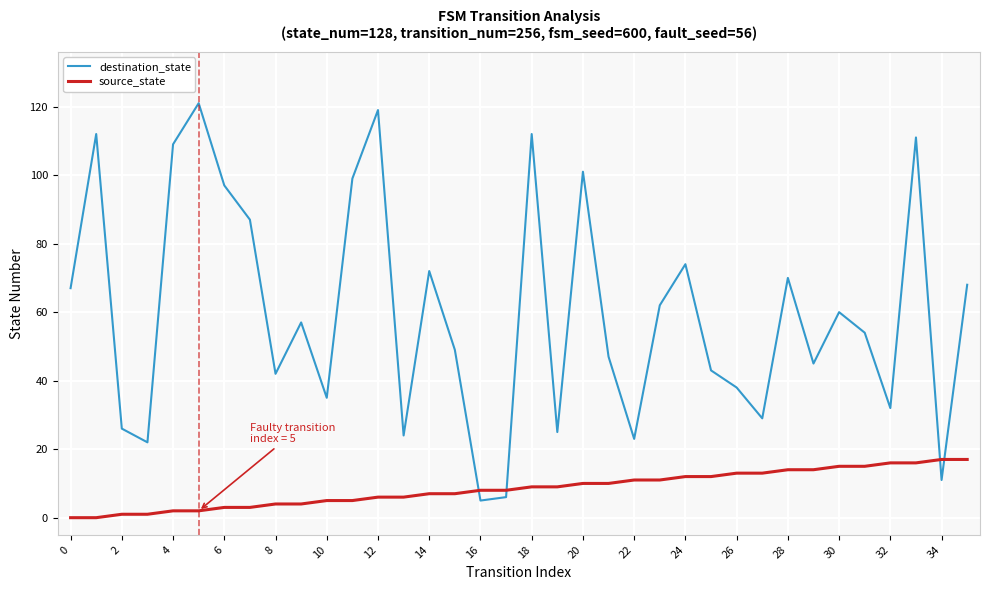

Reading right to left, what are all the values shown in this chart?

destination_state: 68	11	111	32	54	60	45	70	29	38	43	74	62	23	47	101	25	112	6	5	49	72	24	119	99	35	57	42	87	97	121	109	22	26	112	67
source_state: 17	17	16	16	15	15	14	14	13	13	12	12	11	11	10	10	9	9	8	8	7	7	6	6	5	5	4	4	3	3	2	2	1	1	0	0